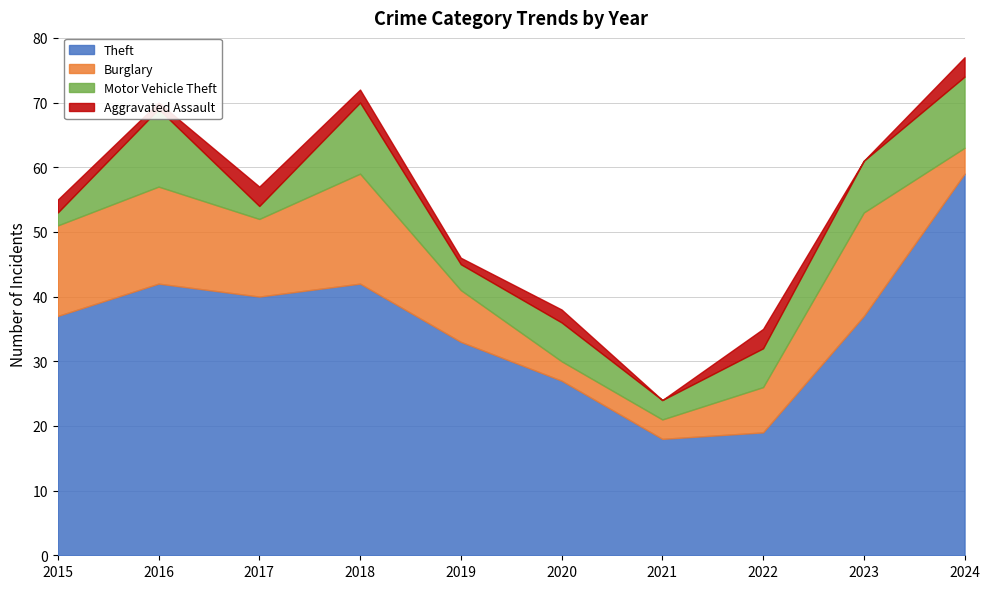

How many Motor Vehicle Theft values are between 3 and 11?

7